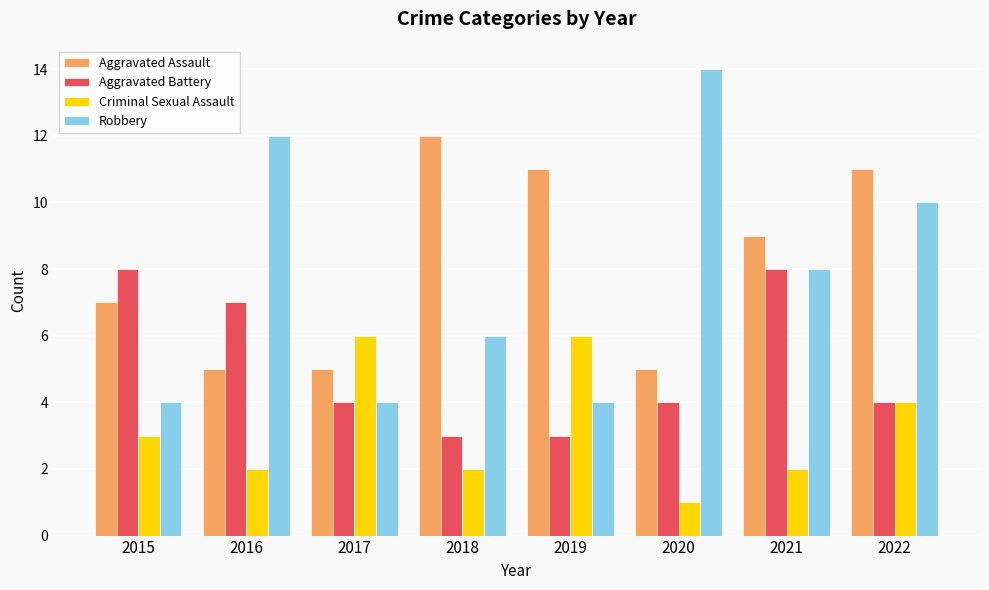

How many categories are shown in the chart?

8